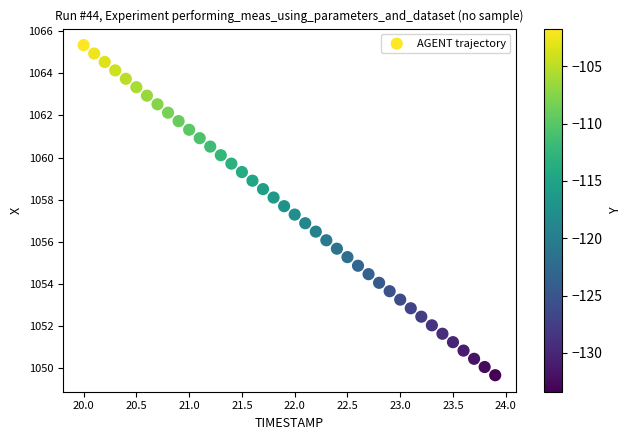

What is the range of X values (max minus min)?

3.9